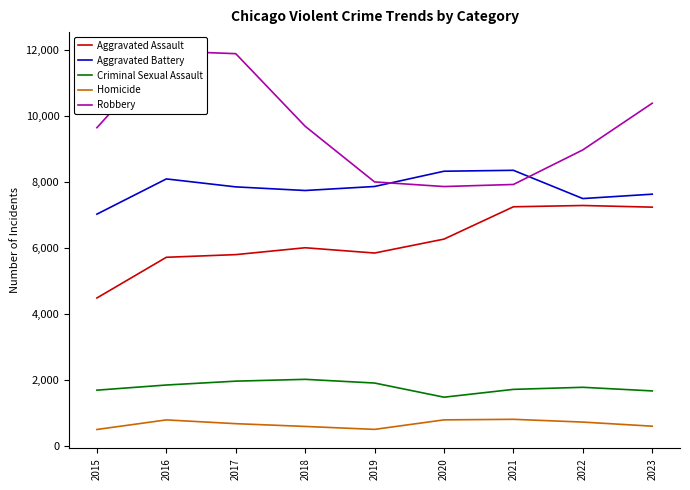

Where does the Homicide series first go above 672?

2016